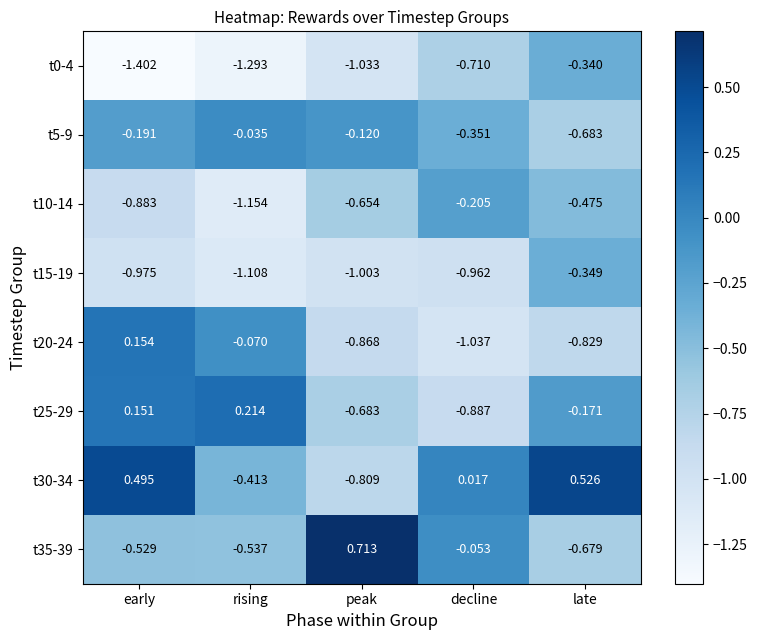

Where is t25-29 nearest to the value 0?

early